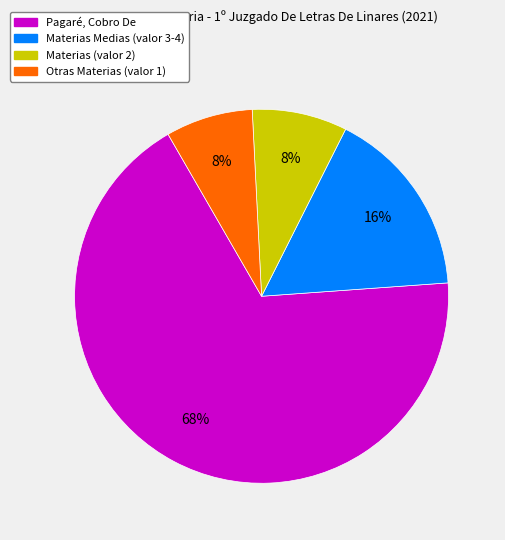

Is there any slice that represents more than half of the pie?

Yes